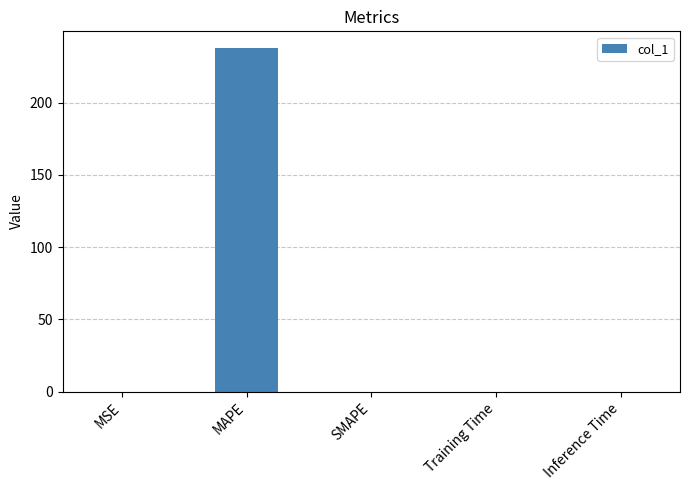

Which label corresponds to the largest value in the chart?

MAPE